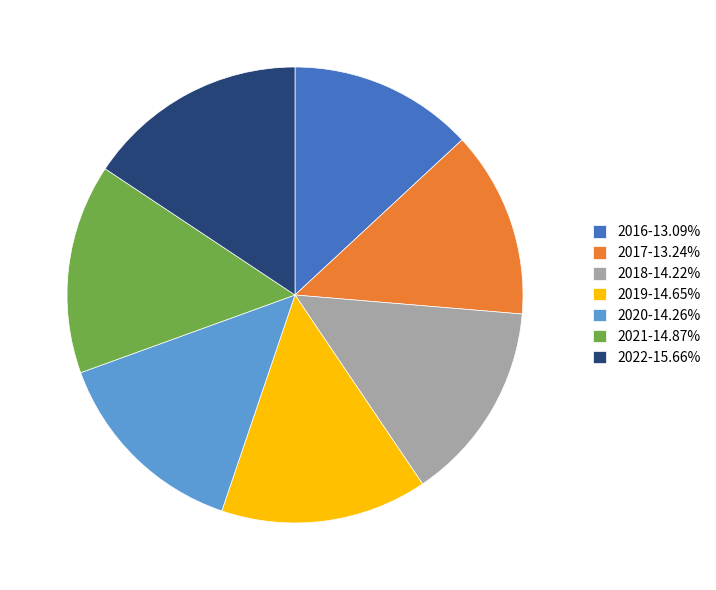

Which category has the biggest portion of the pie?

2022